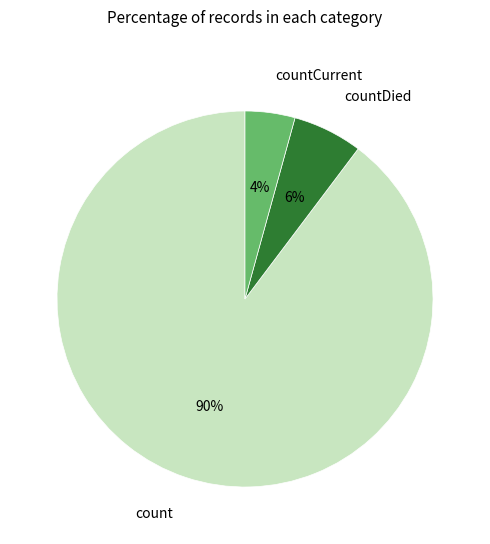

Which slice is the smallest?

countCurrent